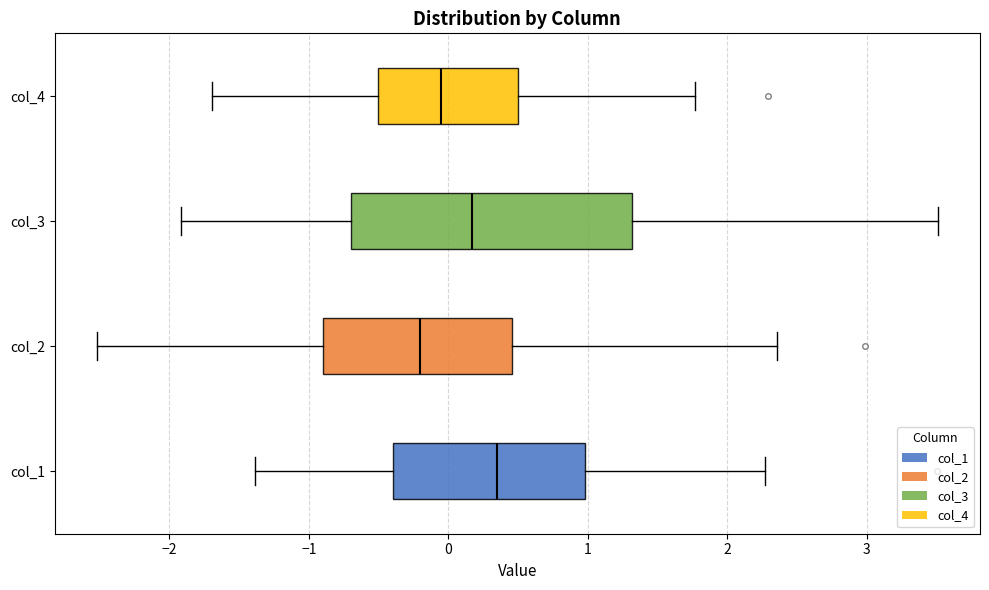

Where does the right whisker of the box for col_1 end on the x-axis? The values are not printed on the chart, so give them approximately, as read against the axis.

2.3